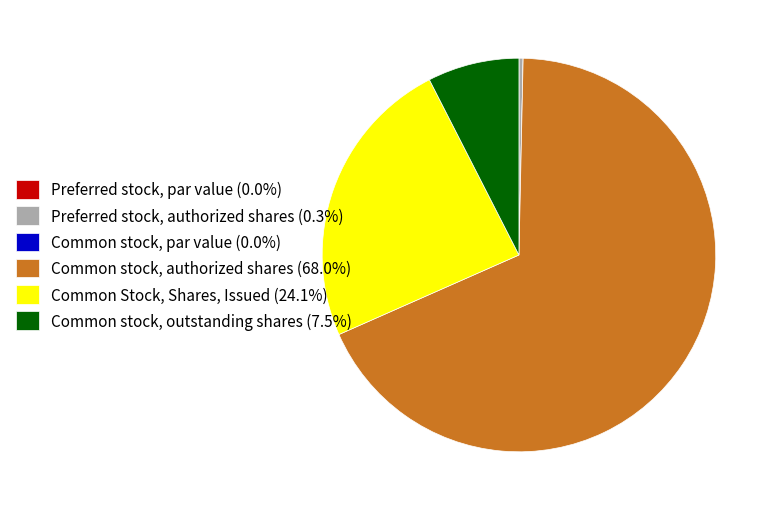

Does Common stock, authorized shares (68.0%) account for over 50% of the chart?

Yes